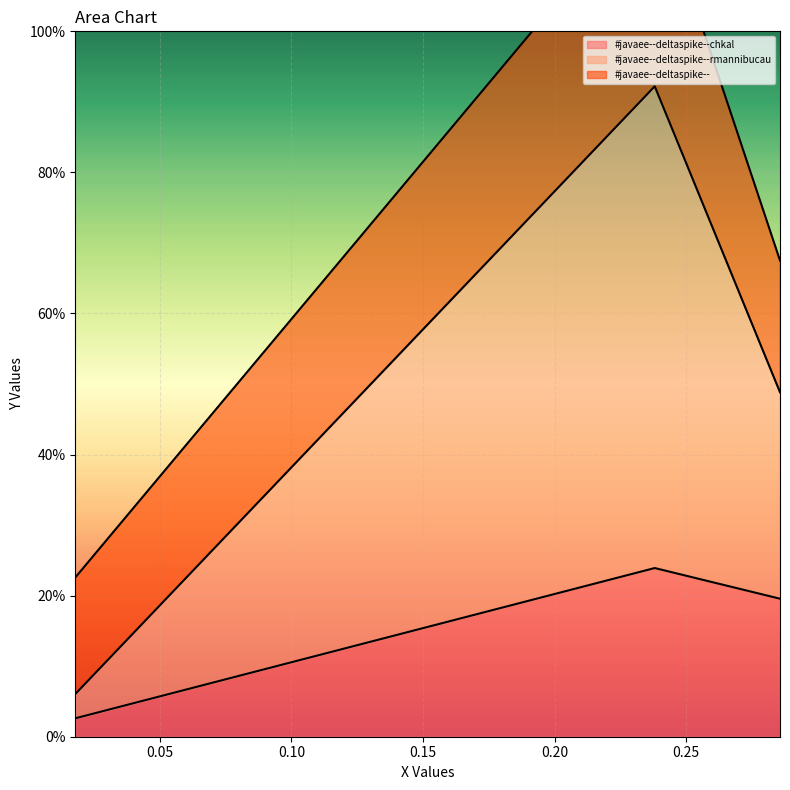

At which label does #javaee--deltaspike--rmannibucau reach its minimum?

0.017828716969118114